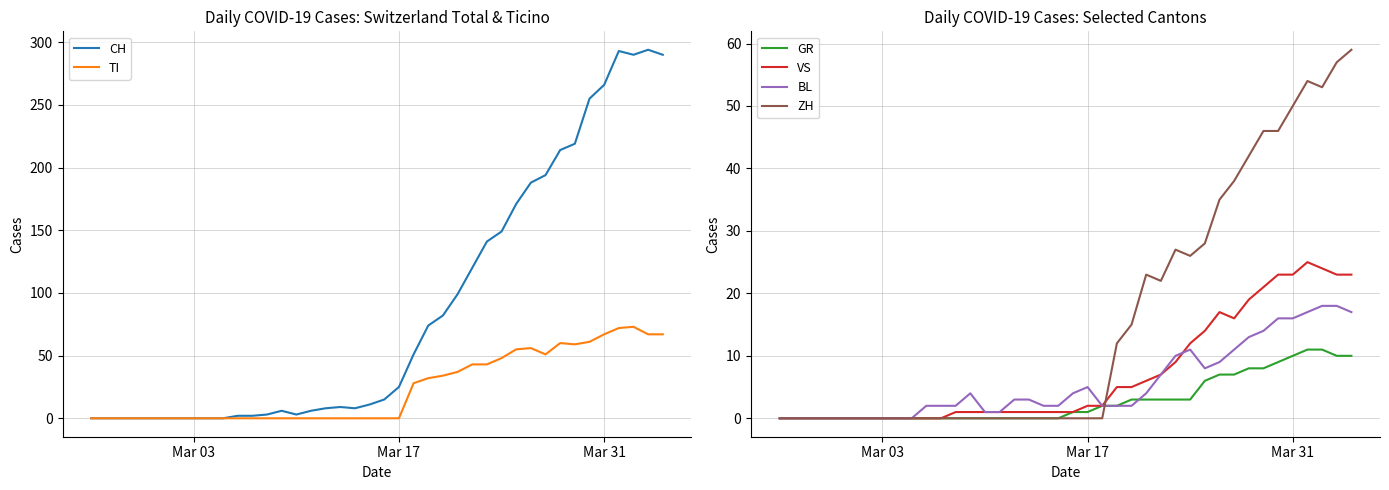

What is the maximum value for BL?

18